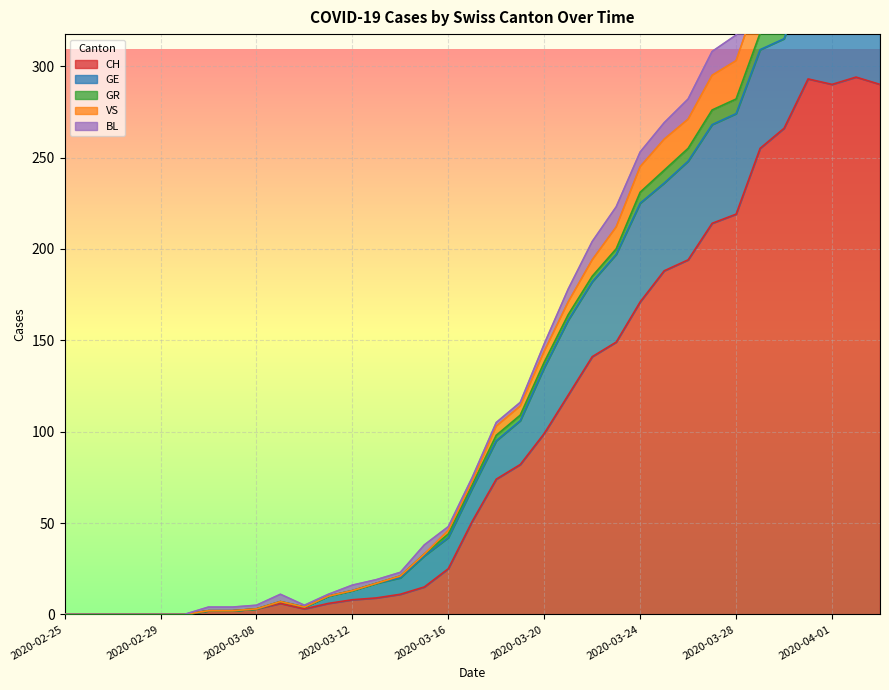

Where is the first local maximum for CH?

2020-03-09